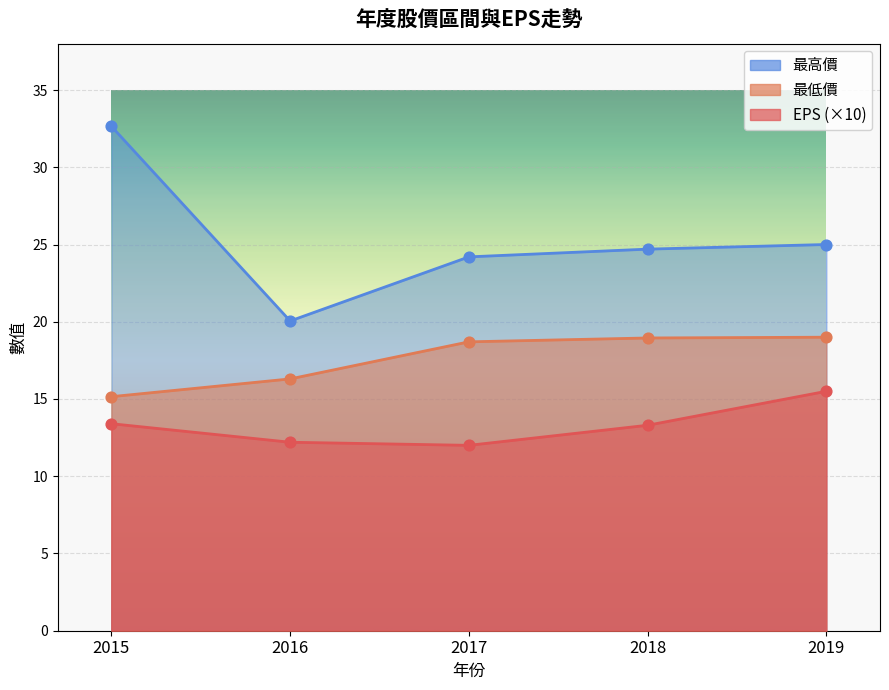

What are all the series names shown in the legend?

EPS, 最低價, 最高價